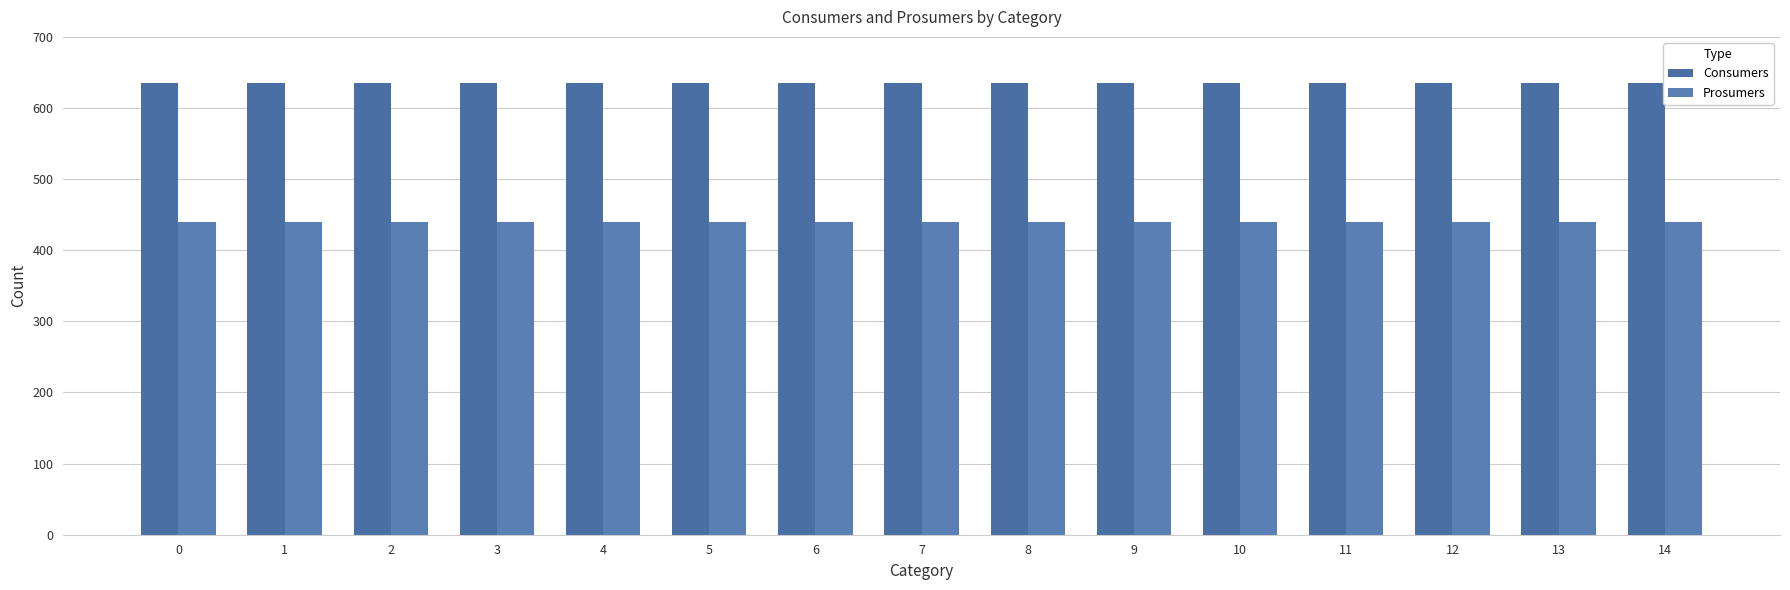

What is the average value of the Consumers series?

635